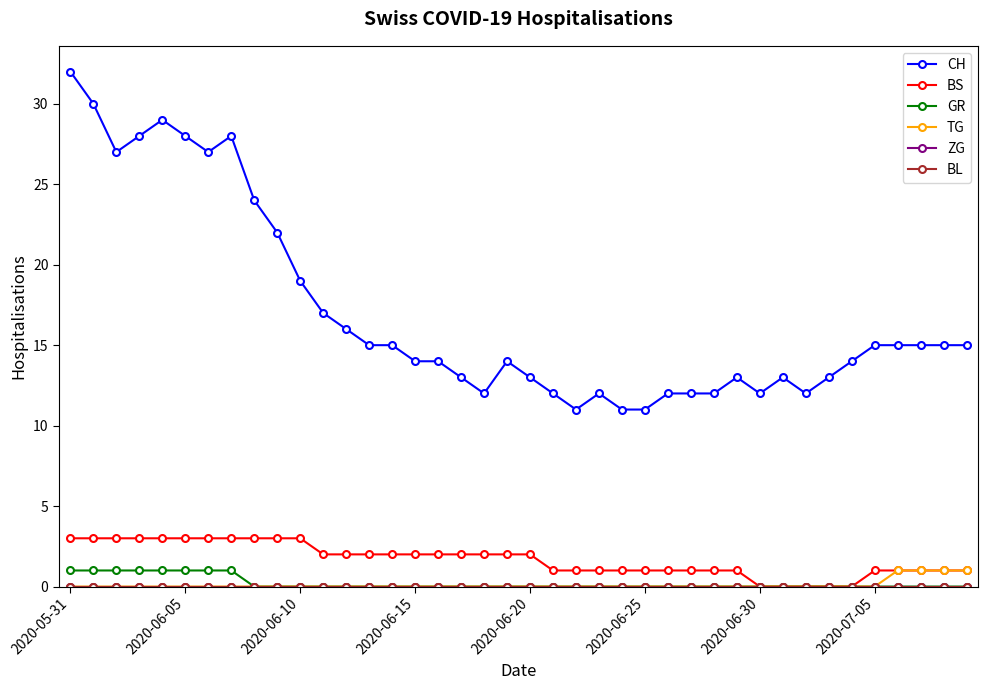

Is this an area chart (filled region under the line)?

No